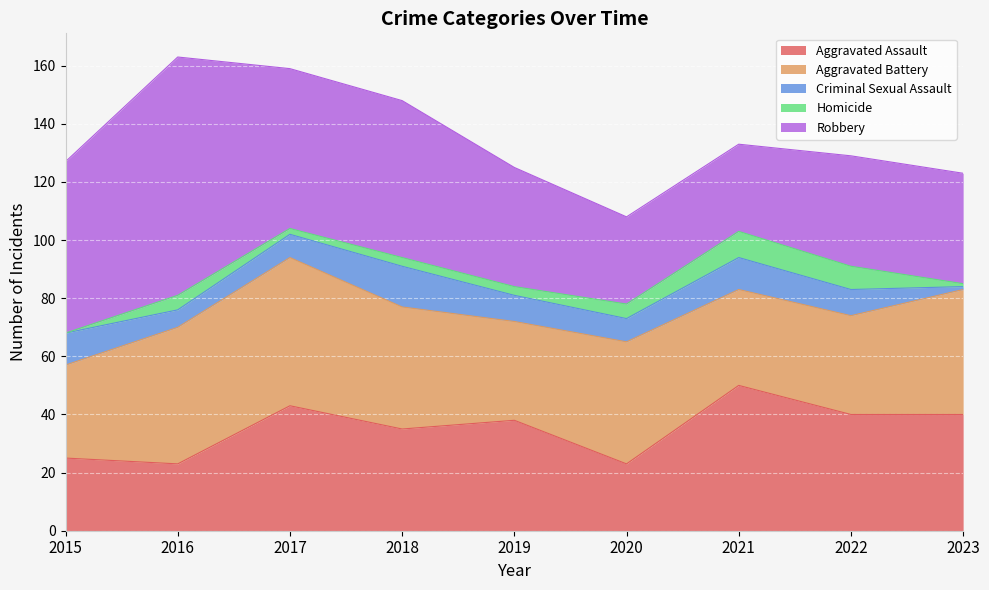

In Homicide, how many points are higher than both neighbors (excluding endpoints)?

2